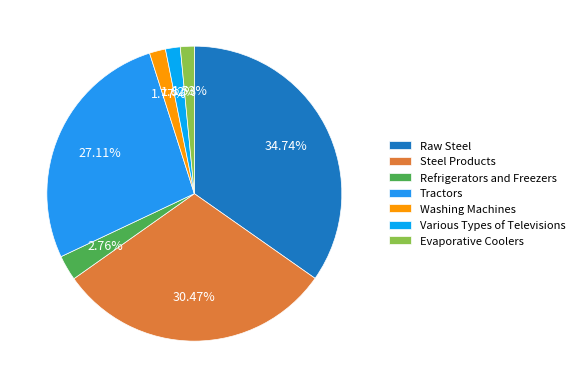

True or false: Refrigerators and Freezers accounts for 3% of the total.

True